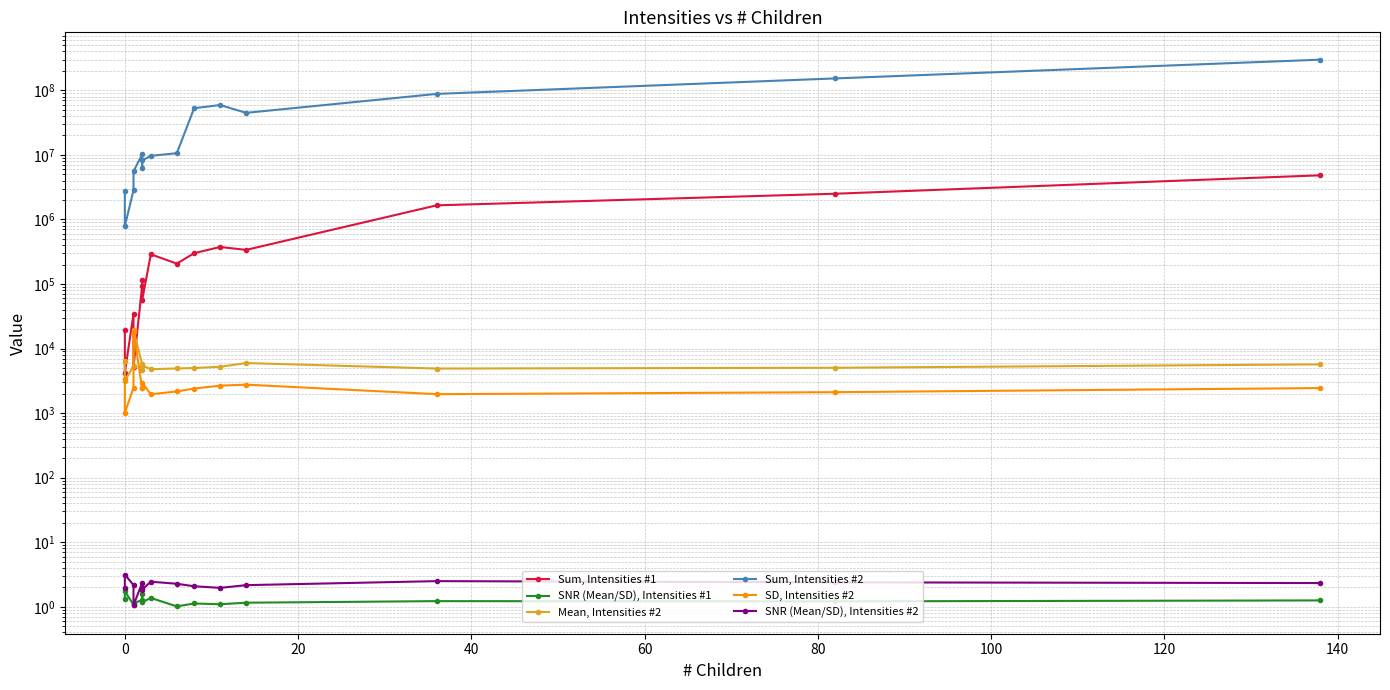

Reading left to right, transcribe all the data shown in this chart.

Sum, Intensities #1: 19485.0	4230.0	34465.0	5186.0	94108.0	114453.0	56110.0	288158.0	206817.0	299576.0	374303.0	337144.0	1652466.0	2500594.0	4824220.0
SNR (Mean/SD), Intensities #1: 1.3	1.7	1.1	1.1	1.3	1.6	1.2	1.4	1.0	1.1	1.1	1.2	1.2	1.2	1.3
Mean, Intensities #2: 6470.4	3173.7	5379.2	19425.2	5659.0	4690.4	5444.7	4787.3	4914.3	4987.7	5217.4	5958.3	4898.3	5033.8	5684.6
Sum, Intensities #2: 2795232.0	783916.0	2834821.0	5555597.0	10214519.0	6224210.0	8199664.0	9651273.0	10614934.0	52785145.0	59185971.0	44764373.0	87997348.0	152840988.0	298321129.0
SD, Intensities #2: 3347.1	1007.8	2480.5	18352.8	2419.8	2403.8	2944.6	1959.2	2163.7	2402.2	2659.2	2757.4	1963.9	2108.5	2440.8
SNR (Mean/SD), Intensities #2: 1.9	3.1	2.2	1.1	2.3	2.0	1.8	2.4	2.3	2.1	2.0	2.2	2.5	2.4	2.3